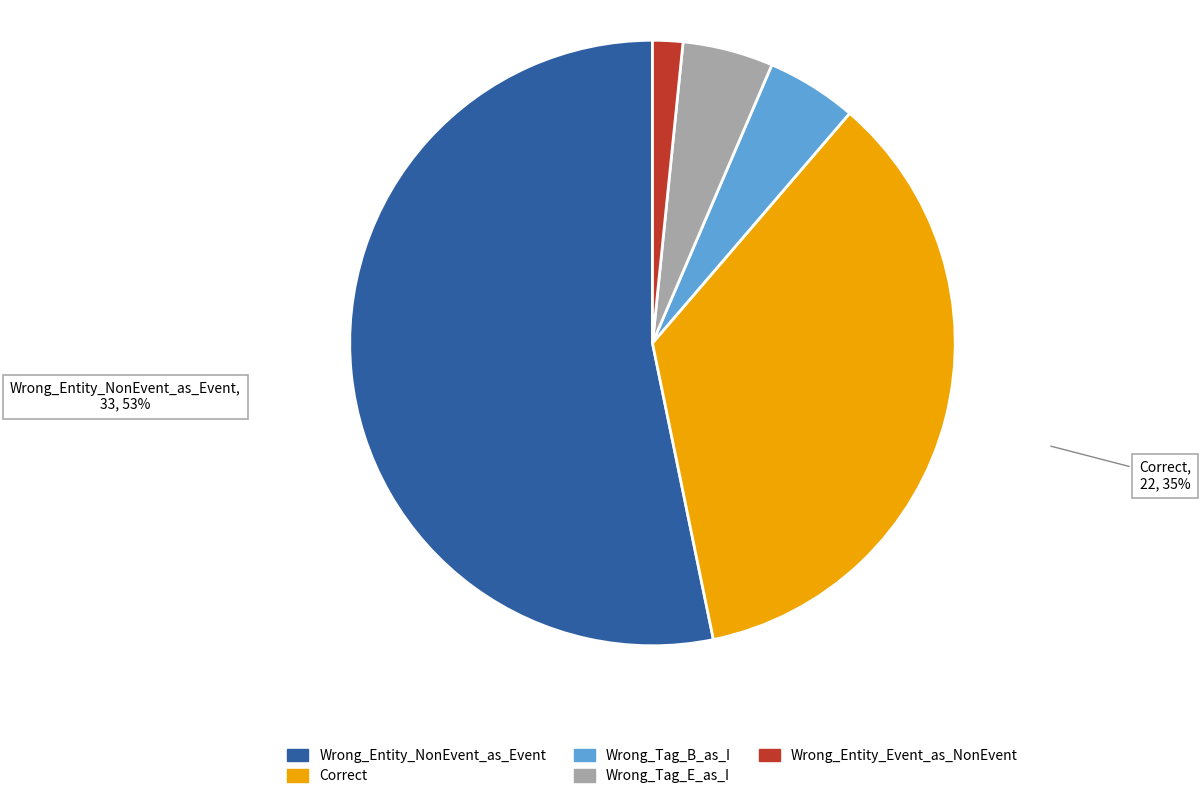

Count the number of slices in the pie.

5